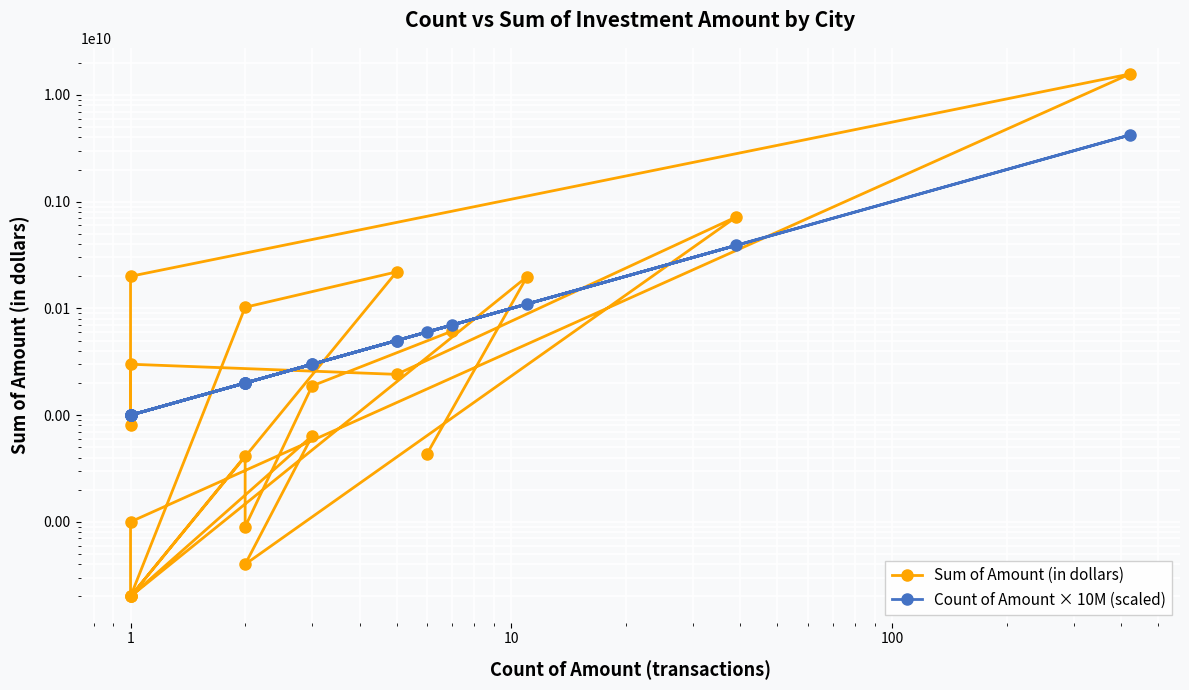

What is the minimum value shown in the chart?

200000